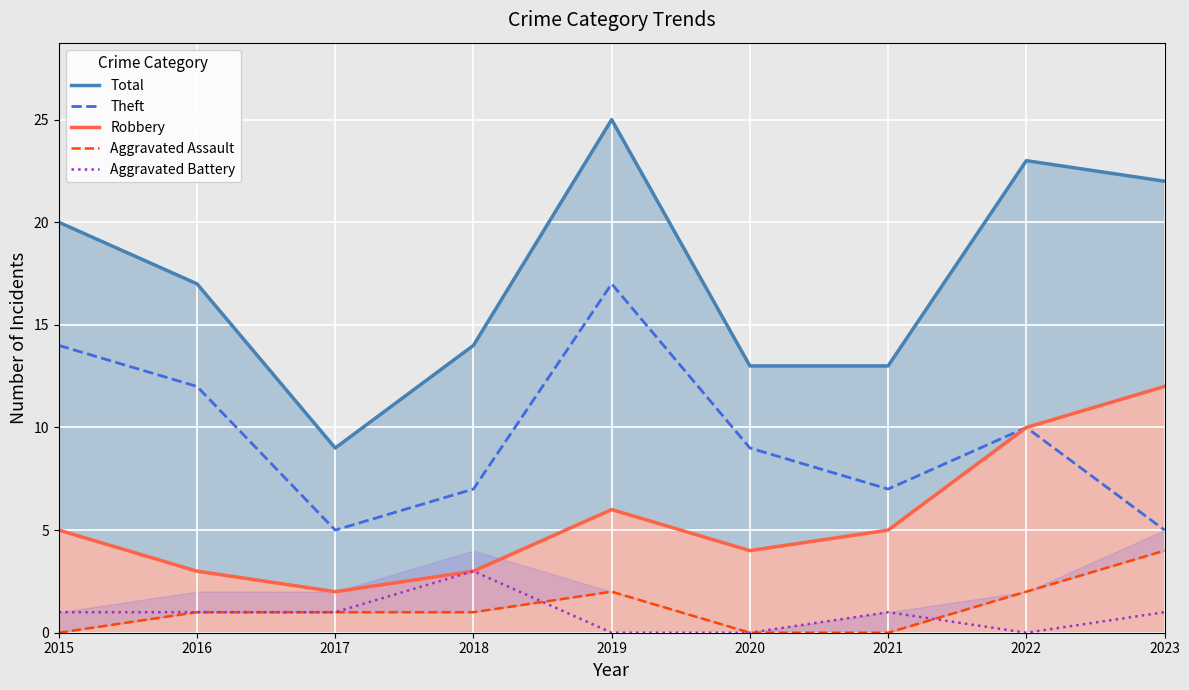

Is it true that Theft equals 7 at 2017?

False